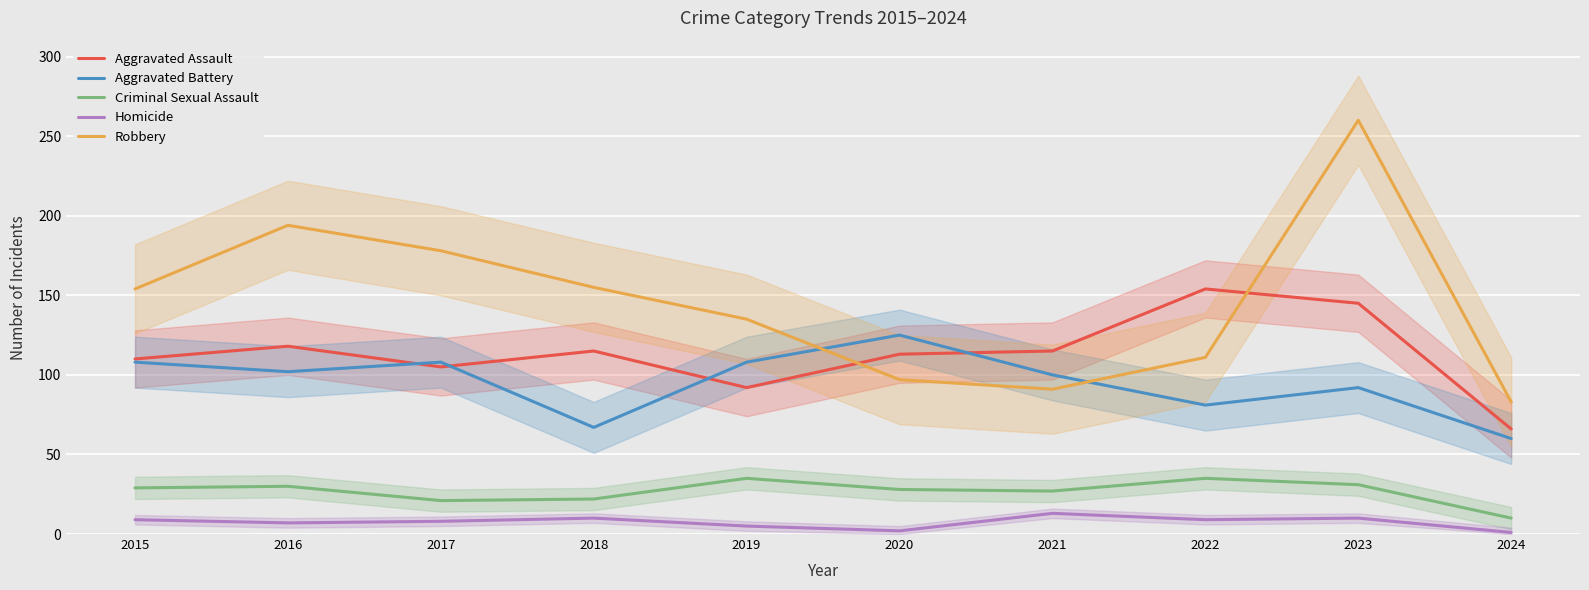

Reading left to right, extract all data points from this chart.

Aggravated Assault: 2015=110	2016=118	2017=105	2018=115	2019=92	2020=113	2021=115	2022=154	2023=145	2024=66
Aggravated Battery: 2015=108	2016=102	2017=108	2018=67	2019=108	2020=125	2021=100	2022=81	2023=92	2024=60
Criminal Sexual Assault: 2015=29	2016=30	2017=21	2018=22	2019=35	2020=28	2021=27	2022=35	2023=31	2024=10
Homicide: 2015=9	2016=7	2017=8	2018=10	2019=5	2020=2	2021=13	2022=9	2023=10	2024=1
Robbery: 2015=154	2016=194	2017=178	2018=155	2019=135	2020=97	2021=91	2022=111	2023=260	2024=83